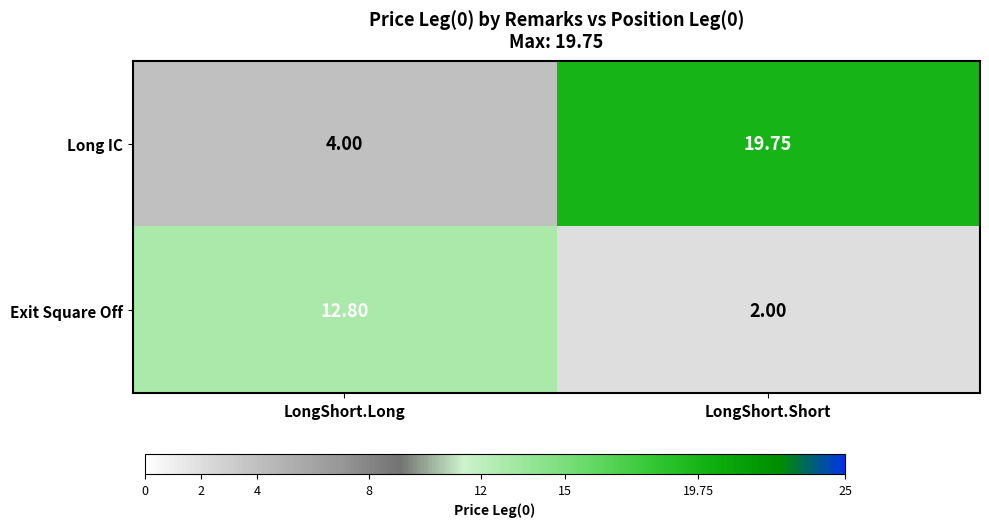

Which label corresponds to the largest value in the chart?

LongShort.Short